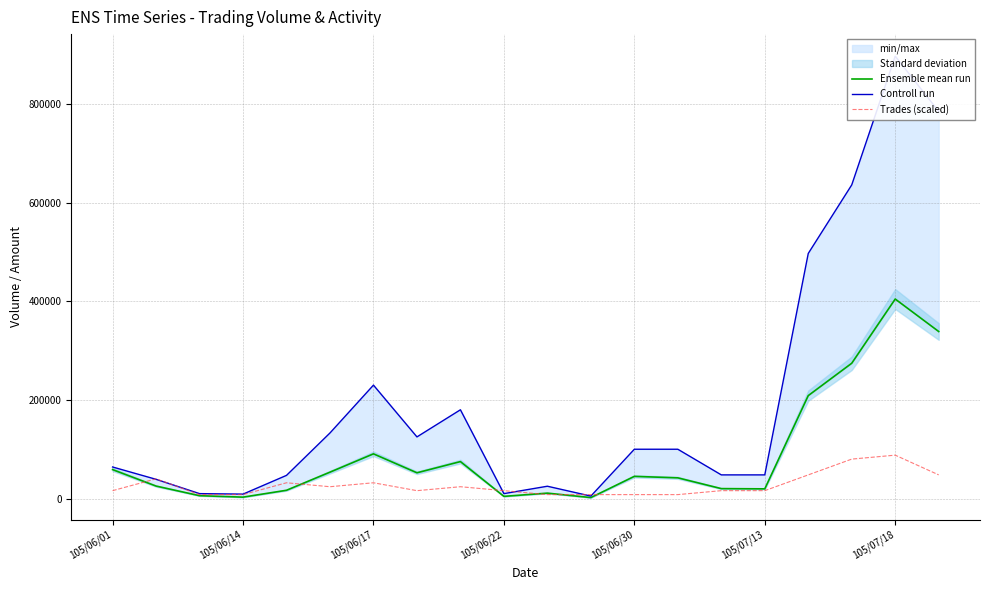

True or false: Trades (scaled) and Controll run cross at least once.

True